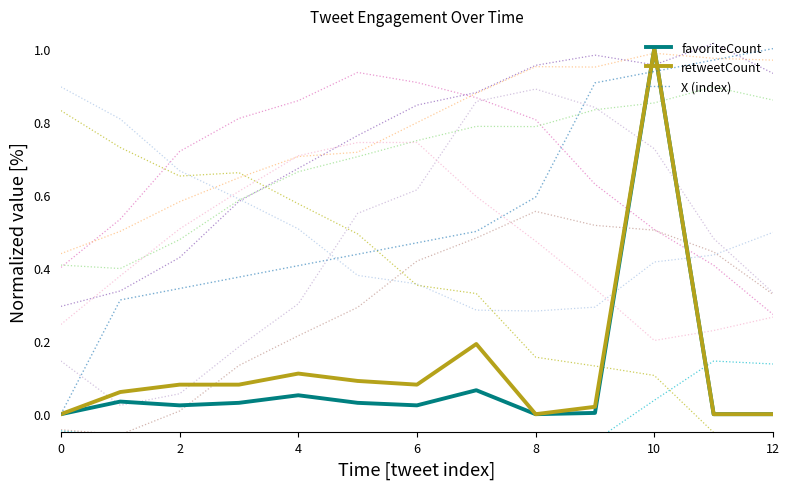

Is it true that favoriteCount equals 0.7 at 11?

False